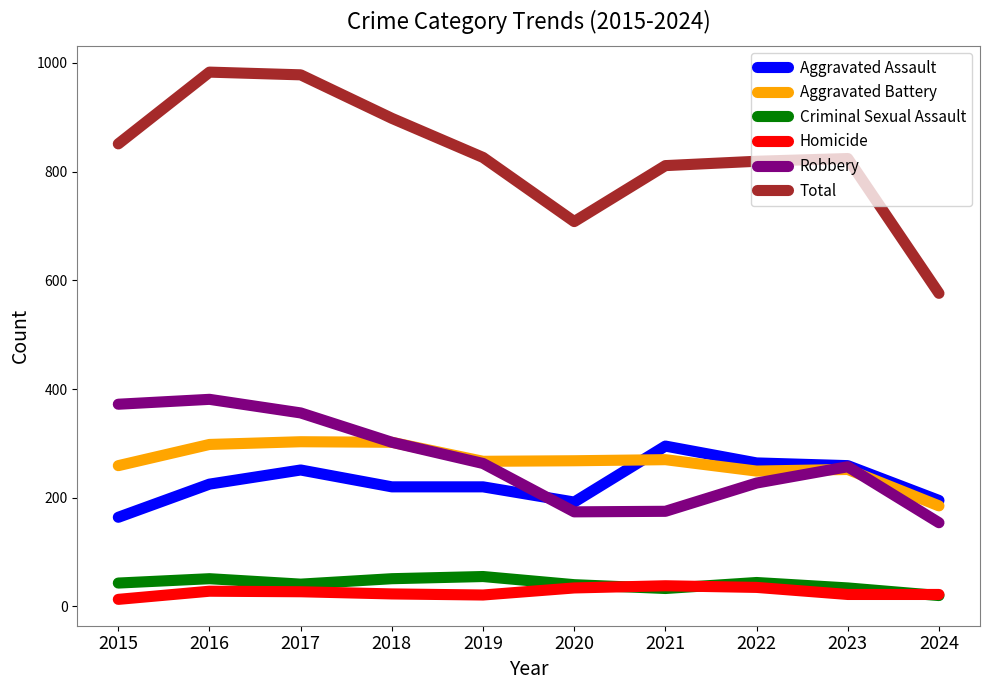

Which series has the widest spread of values?

Total